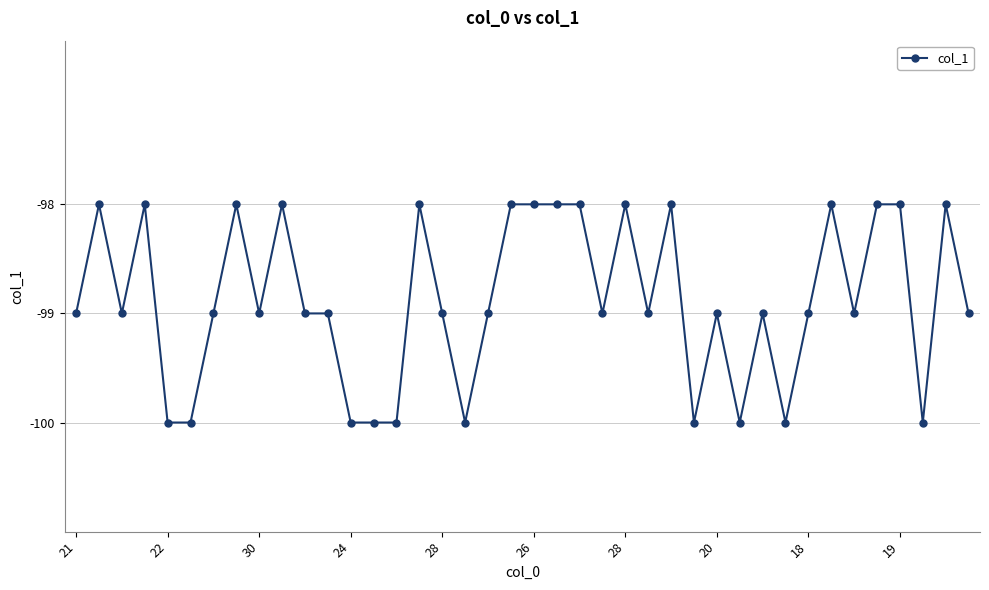

How many values are between -99 and -98?

30